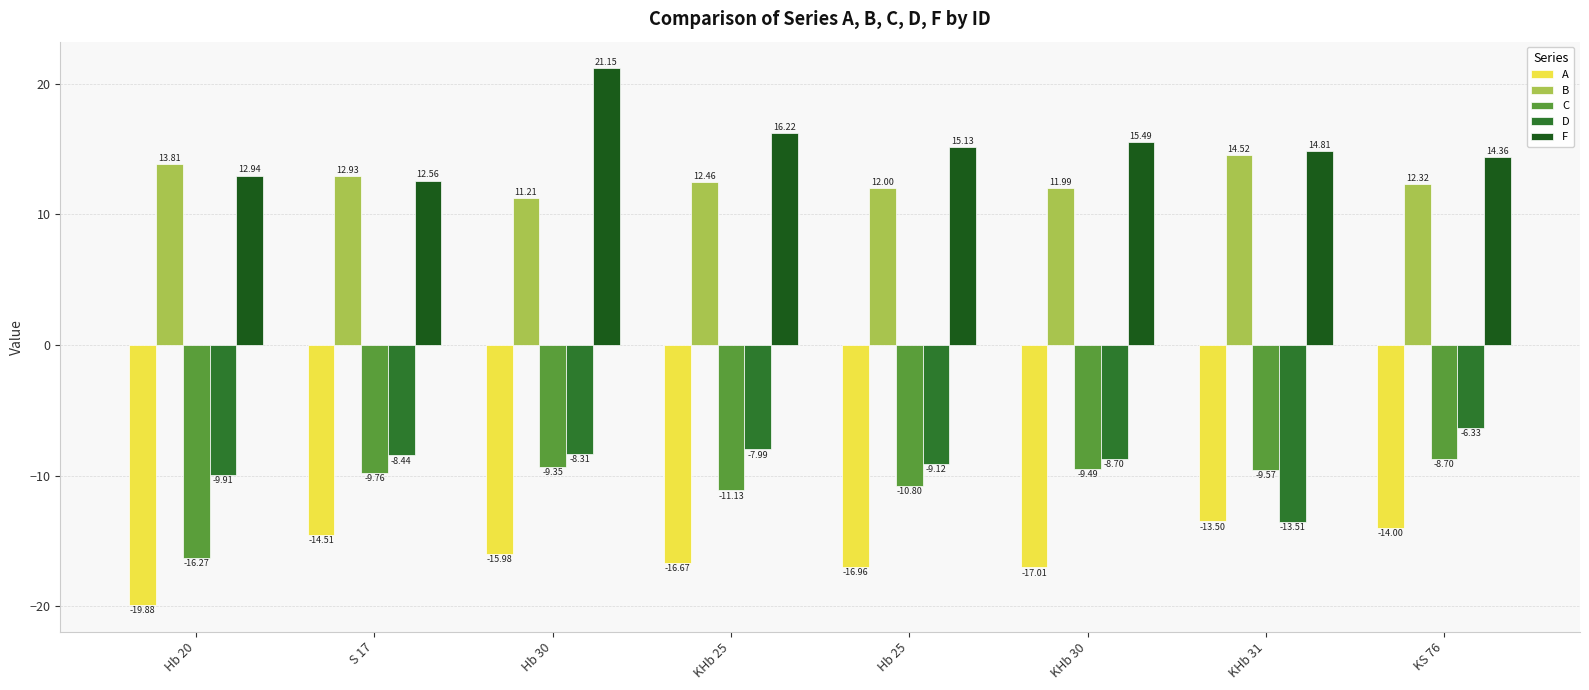

What is the label of the 4th bar from the right?

Hb 25